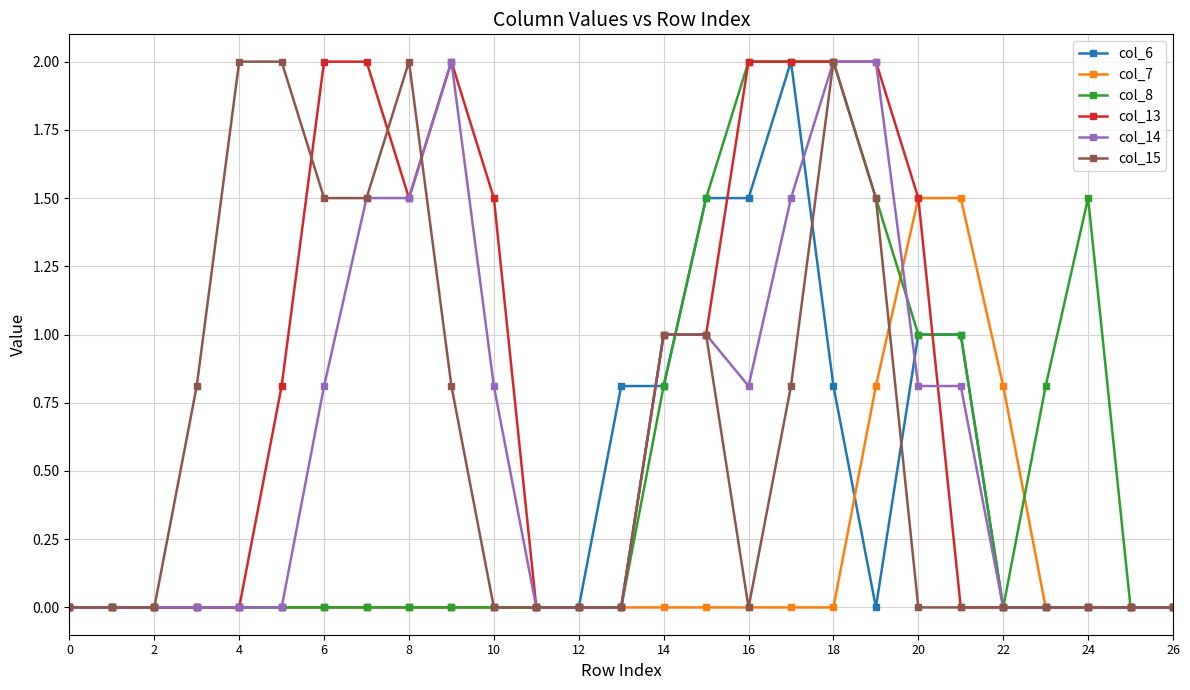

What are all the series names shown in the legend?

col_6, col_7, col_8, col_13, col_14, col_15